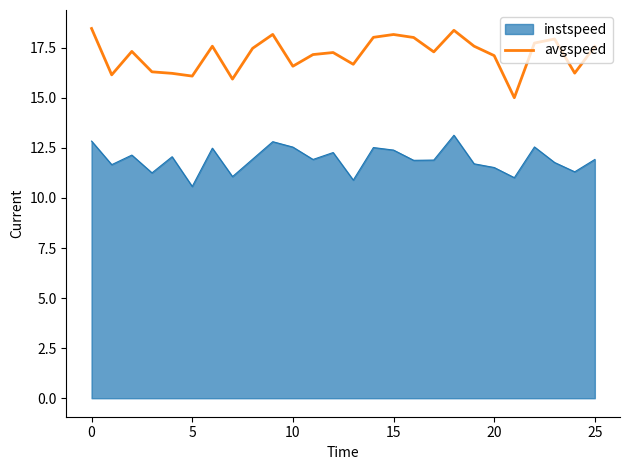

Rank the series by their maximum value, from highest to lowest.

avgspeed, instspeed